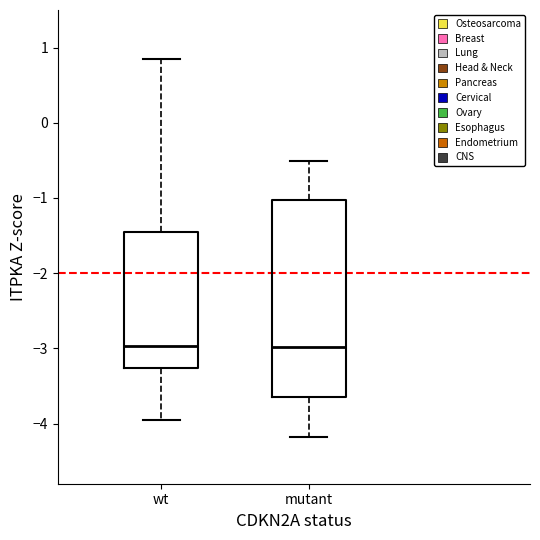

Where does the median line of the box for wt sit on the y-axis? The values are not printed on the chart, so give them approximately, as read against the axis.

-3.0